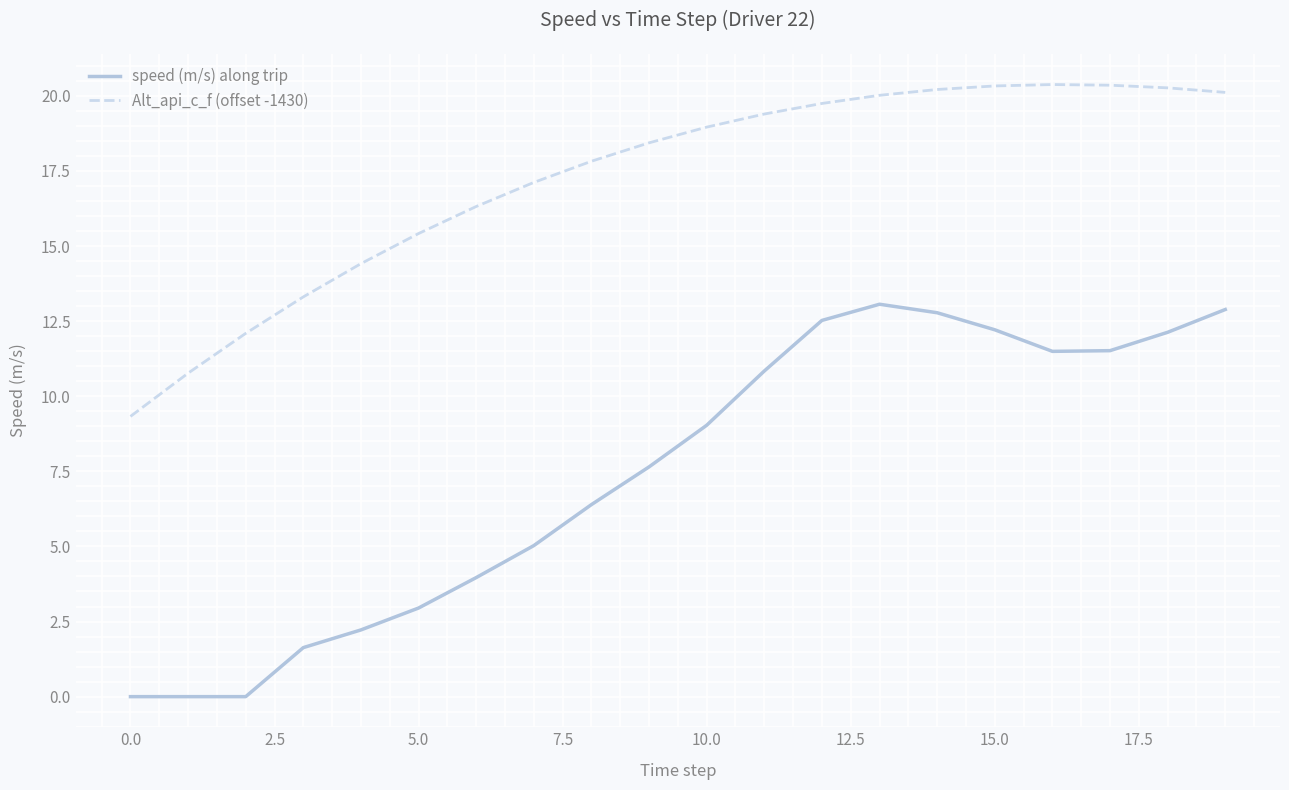

Which series has the largest range (max minus min)?

speed (m/s) along trip